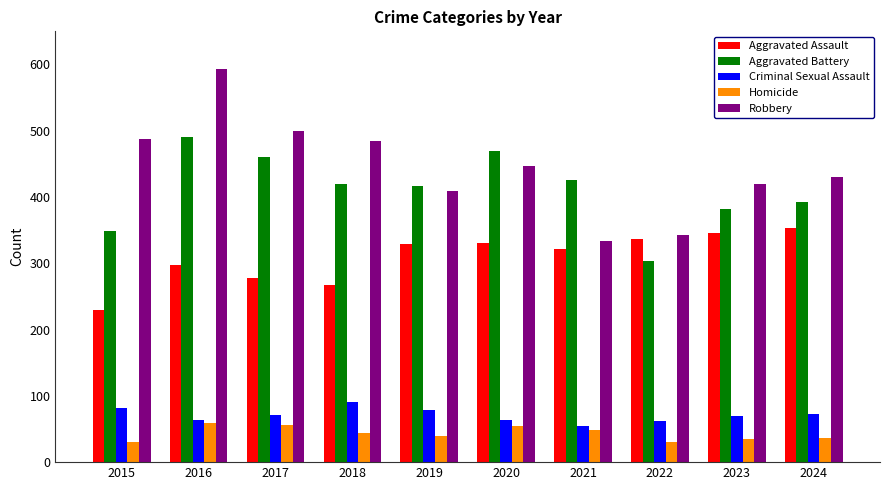

Which category has the highest value across all series?

2016